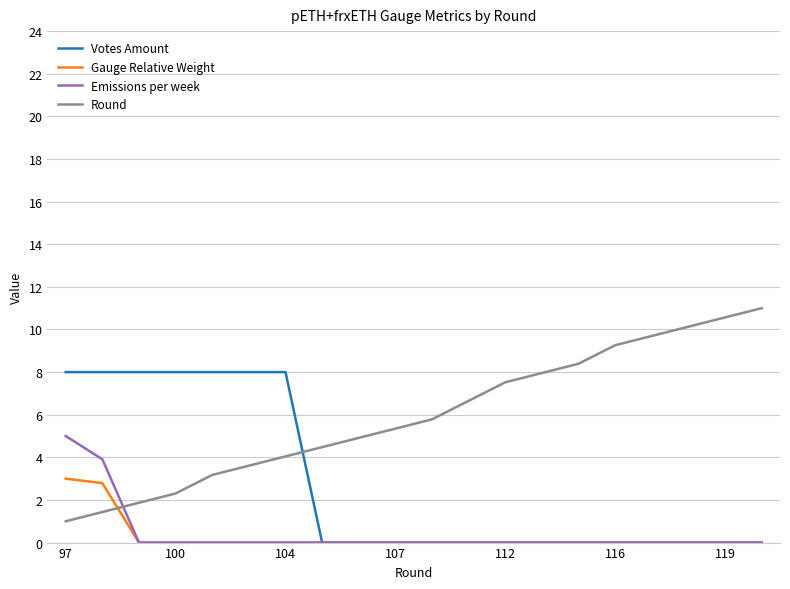

What is the difference between the maximum and minimum values in the Emissions per week series?

5.0